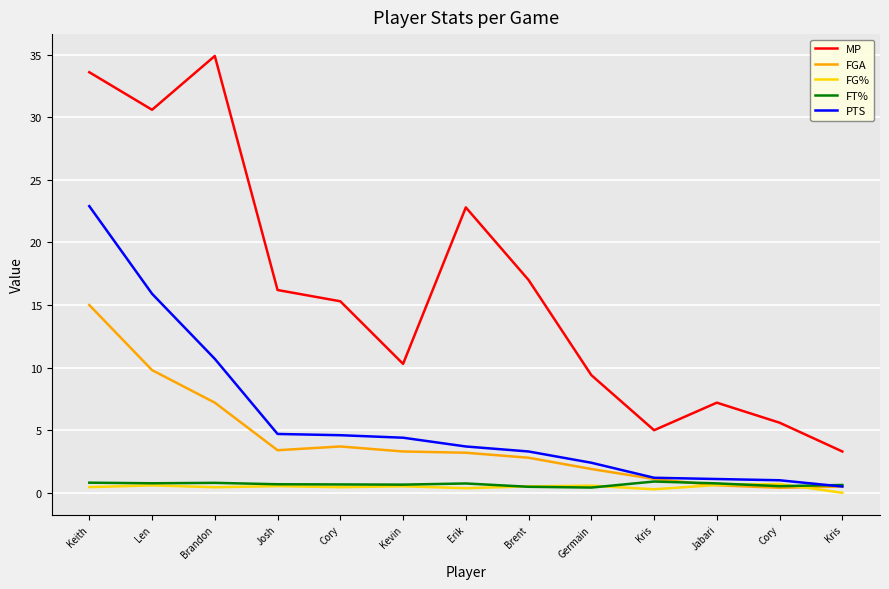

Does the chart have visible grid lines?

Yes